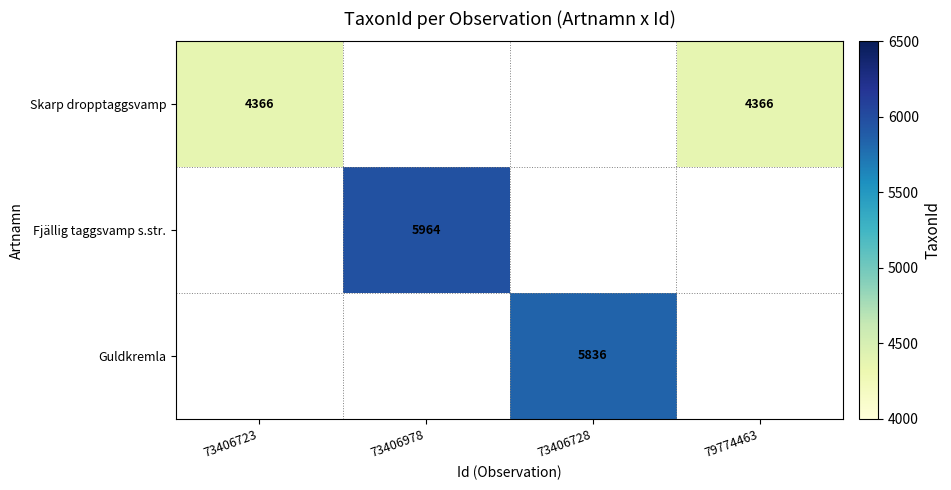

True or false: Fjällig taggsvamp s.str. has a value of 5964 at 73406978.

True